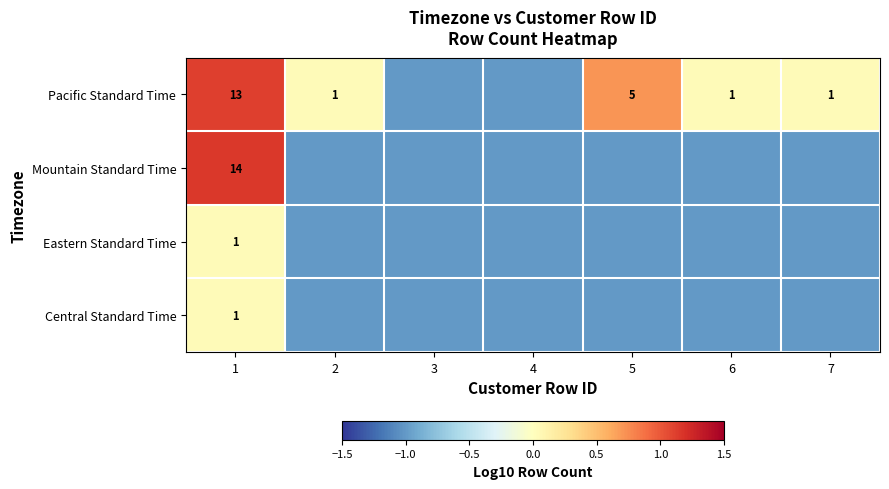

True or false: Pacific Standard Time has a value of 1 at 6.

True